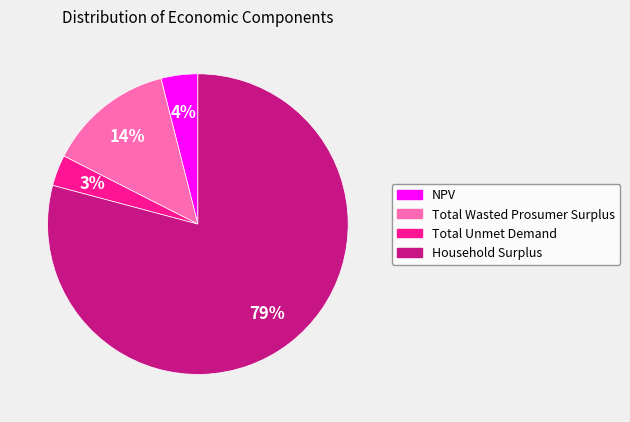

How many slices are in this pie chart?

4